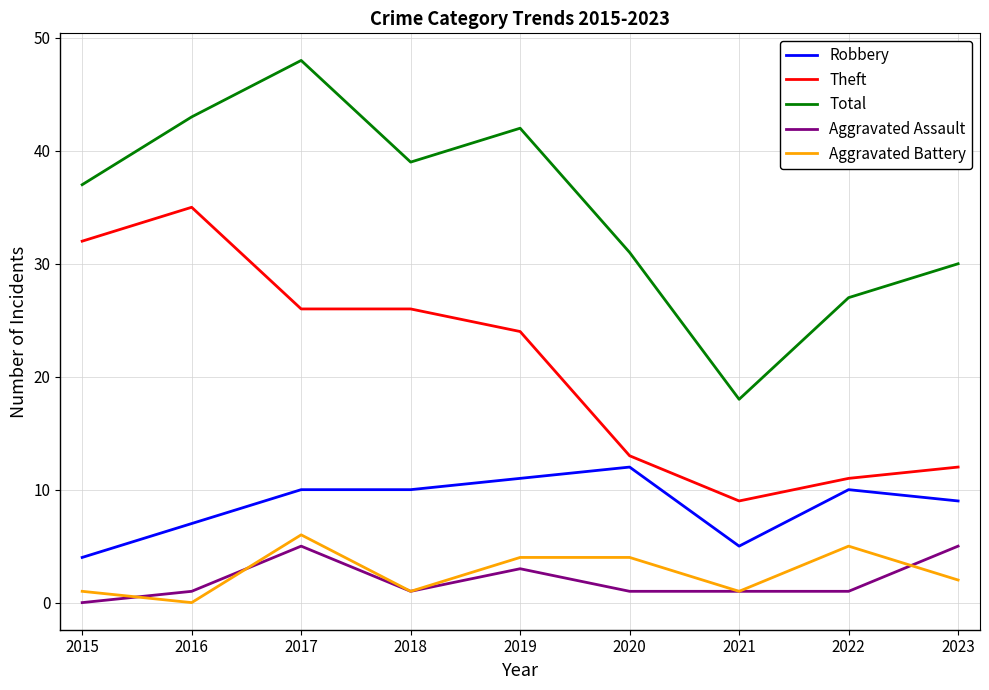

At which category does Aggravated Assault reach its first local valley?

2018